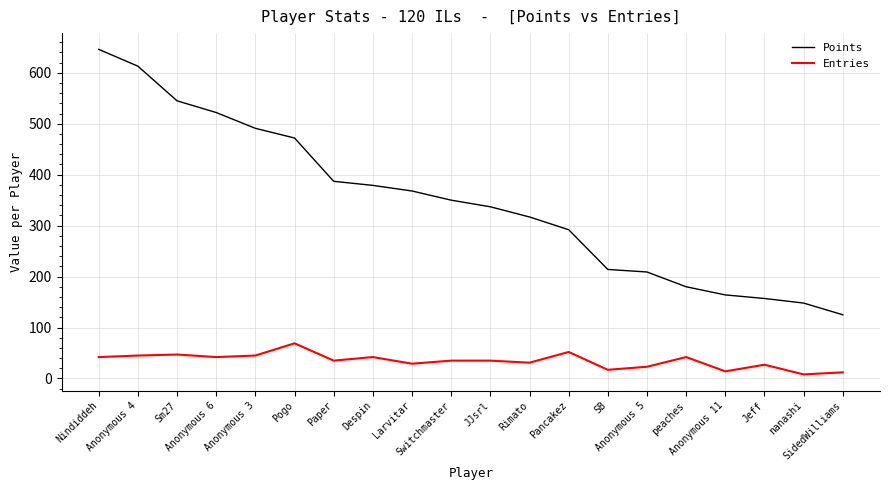

Count the number of data series in this chart.

2